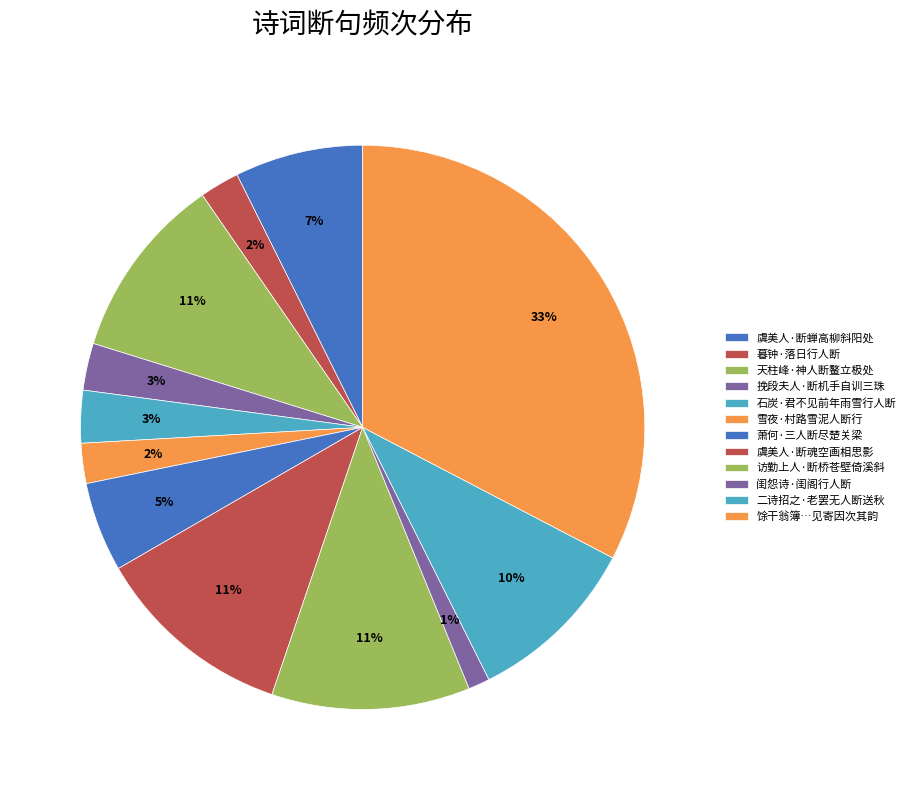

Does 石炭·君不见前年雨雪行人断 represent more than half of the total?

No